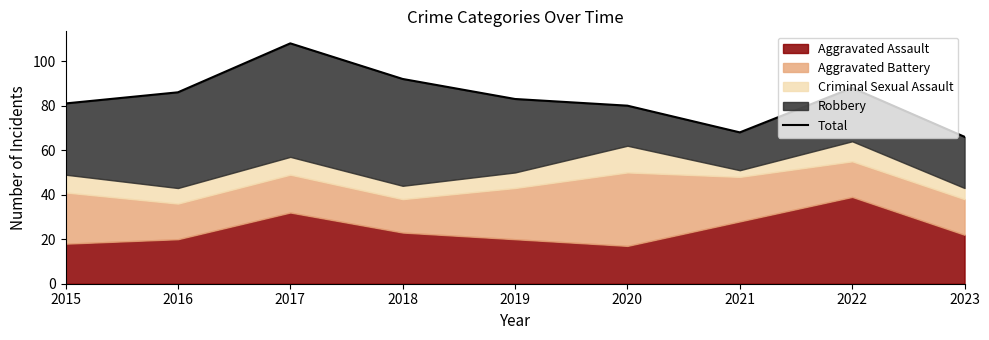

List the labels in order of value, largest first.

2017, 2018, 2022, 2016, 2019, 2015, 2020, 2021, 2023